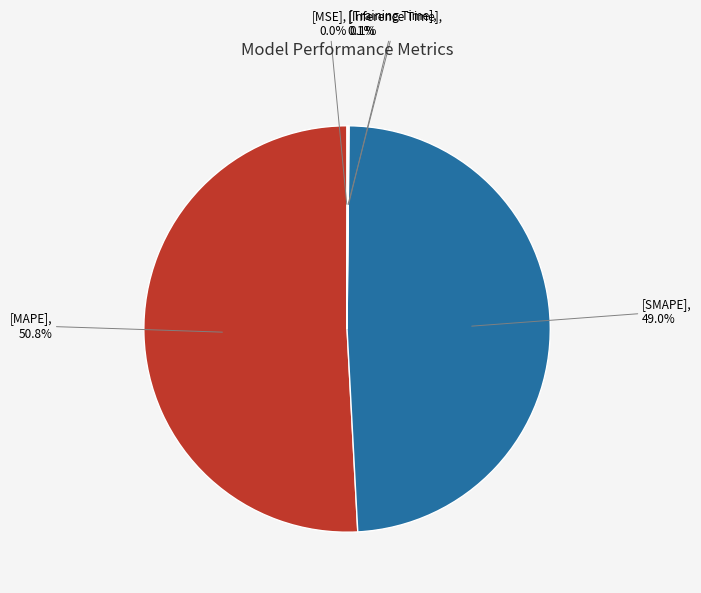

Does any single category account for the majority?

Yes